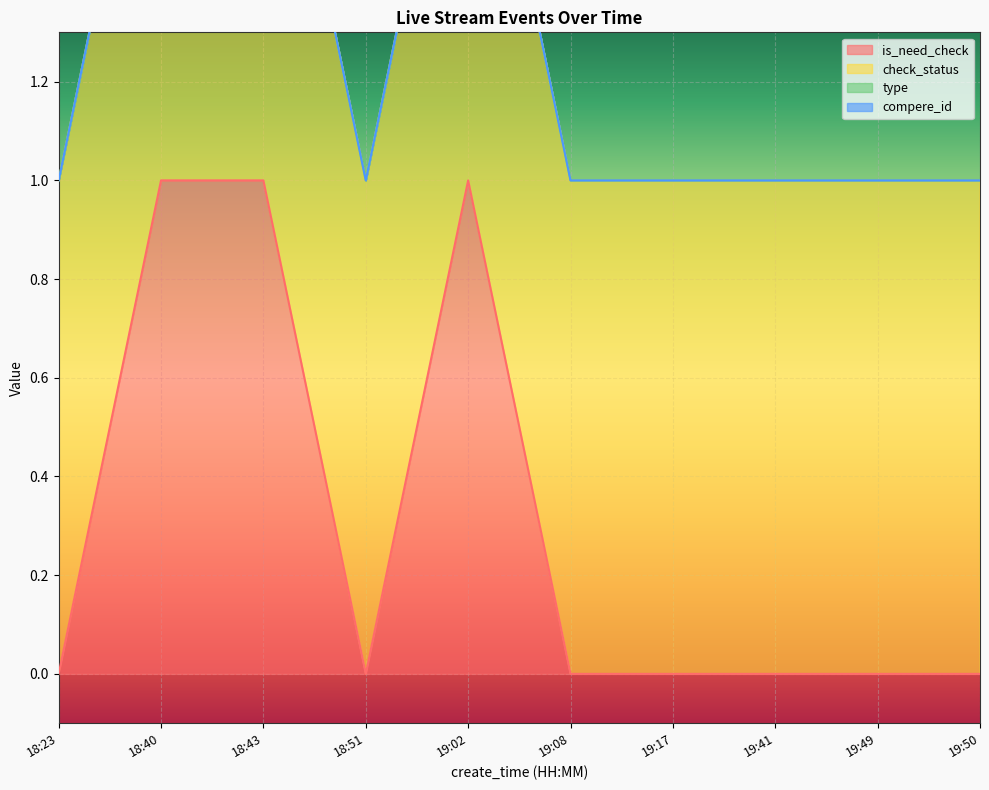

How many lines are shown in the chart?

4